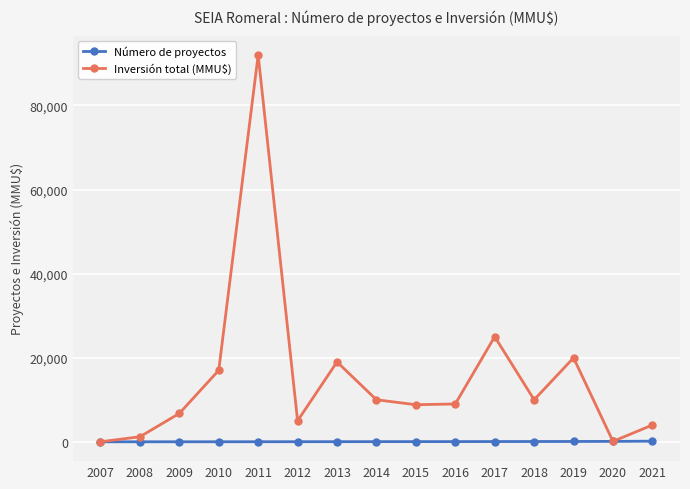

Which series has the largest range (max minus min)?

Inversión total (MMU$)